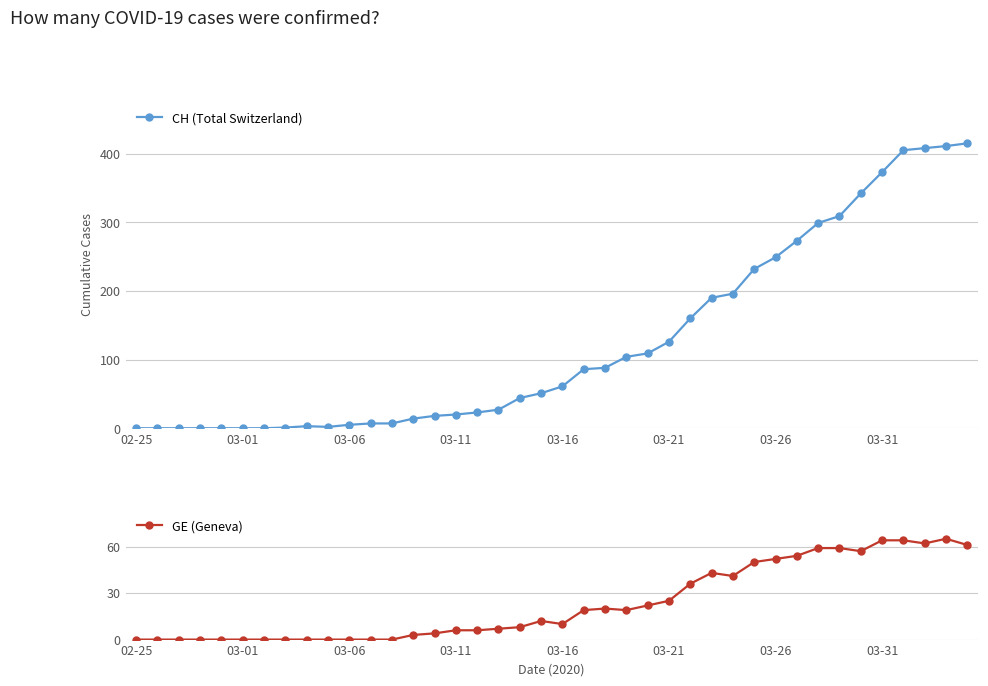

What is the highest value of the GE (Geneva) series?

65